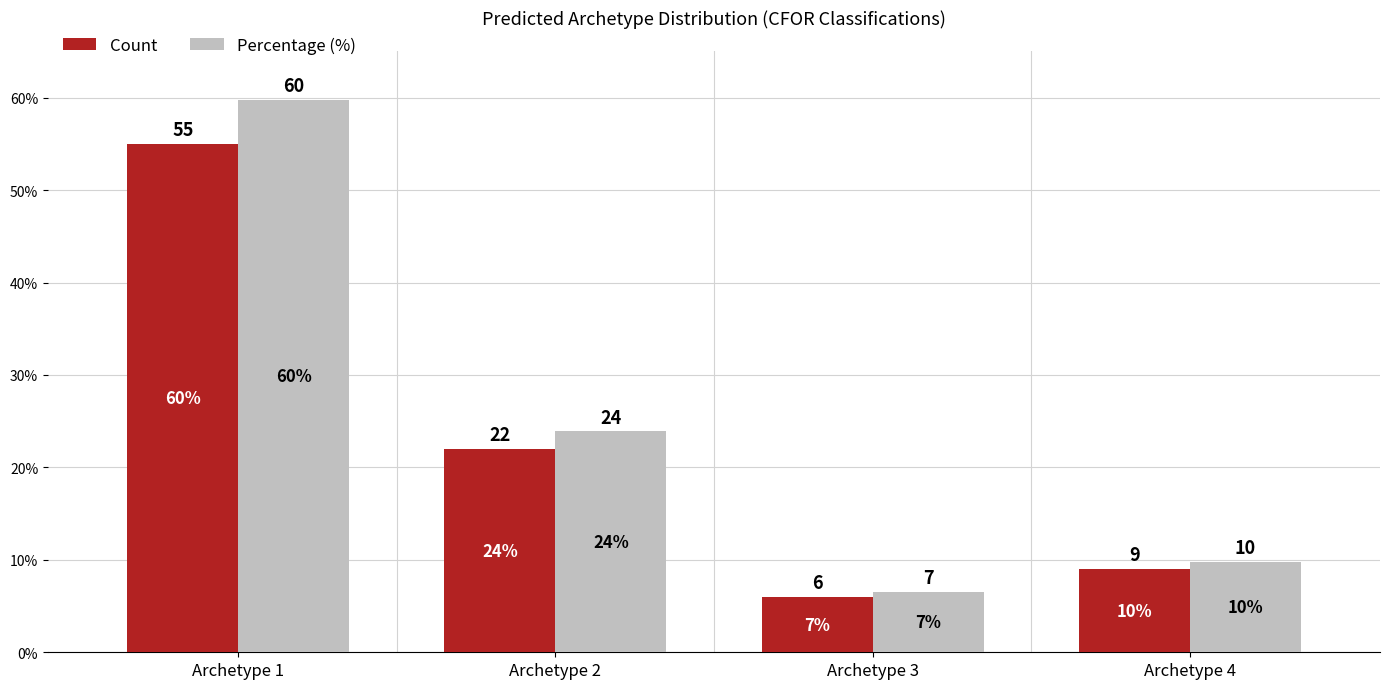

Which series changed the most between Archetype 2 and Archetype 3?

Percentage (%)